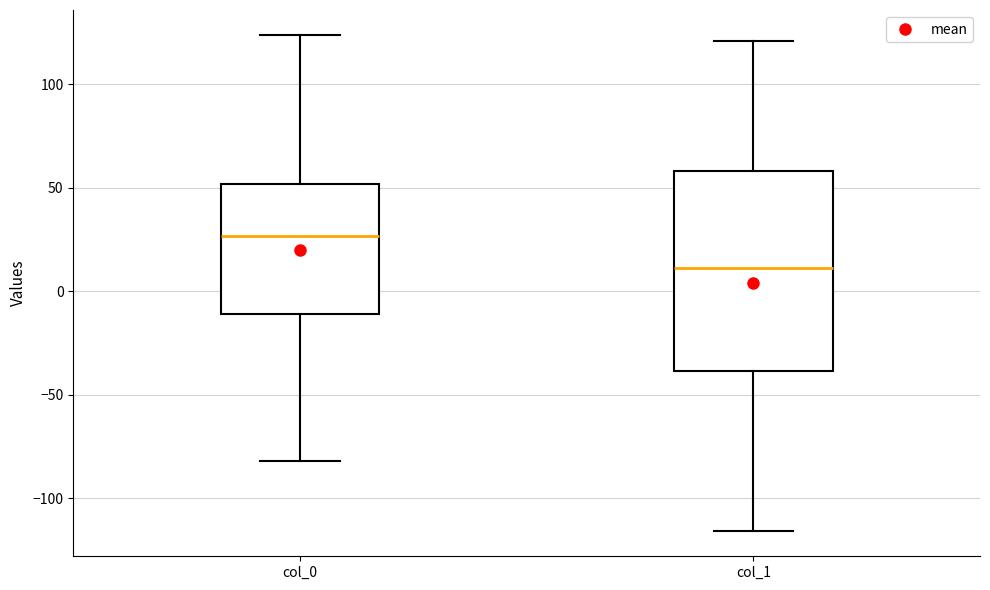

Where does the lower whisker of the box for col_1 end on the y-axis? The values are not printed on the chart, so give them approximately, as read against the axis.

-115